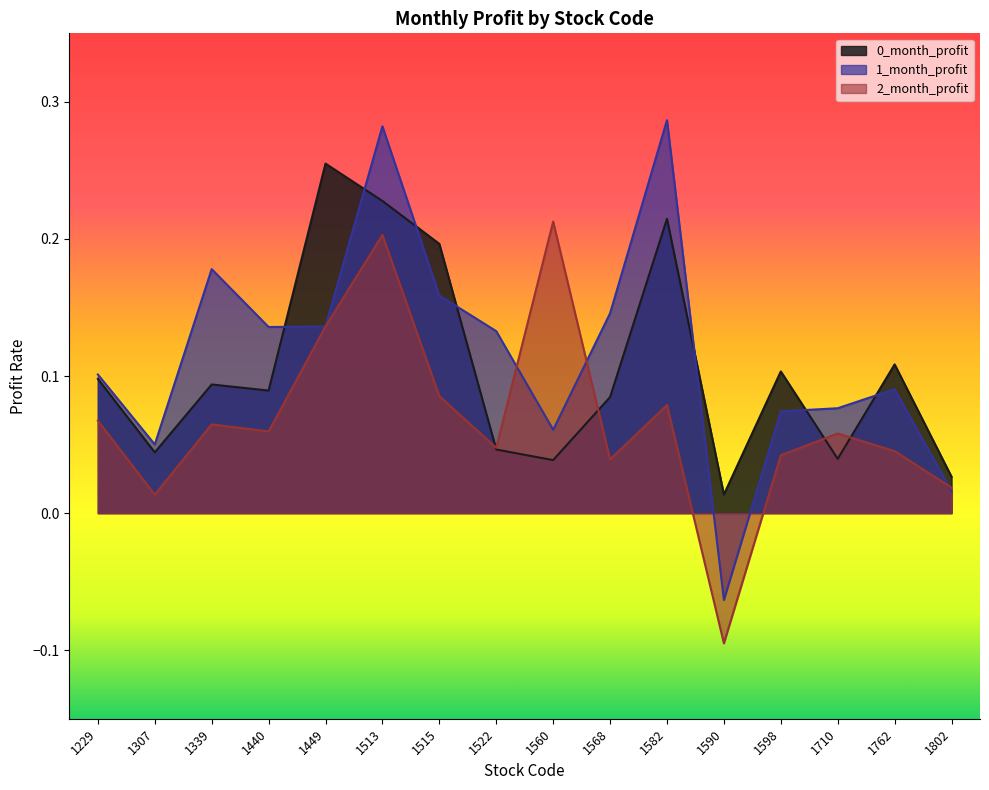

Where is 0_month_profit nearest to the value 0?

1590